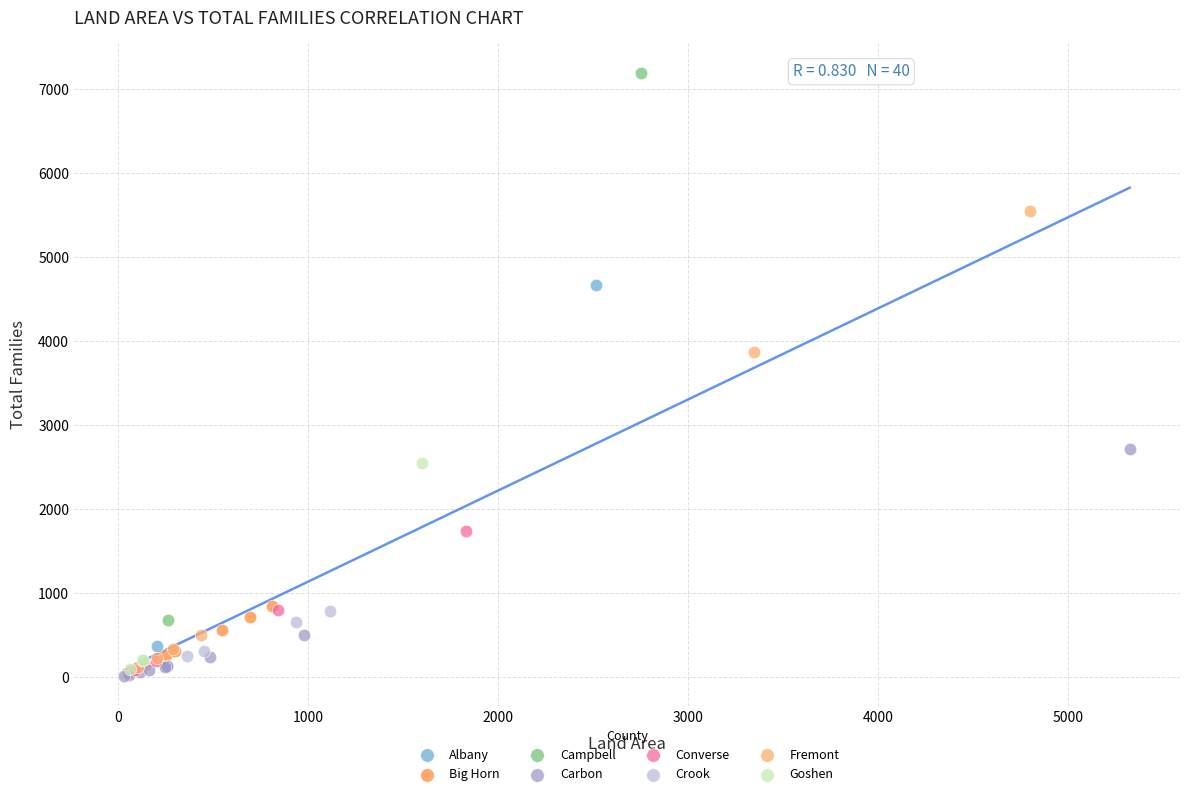

Which series has the widest spread of Y values?

Campbell